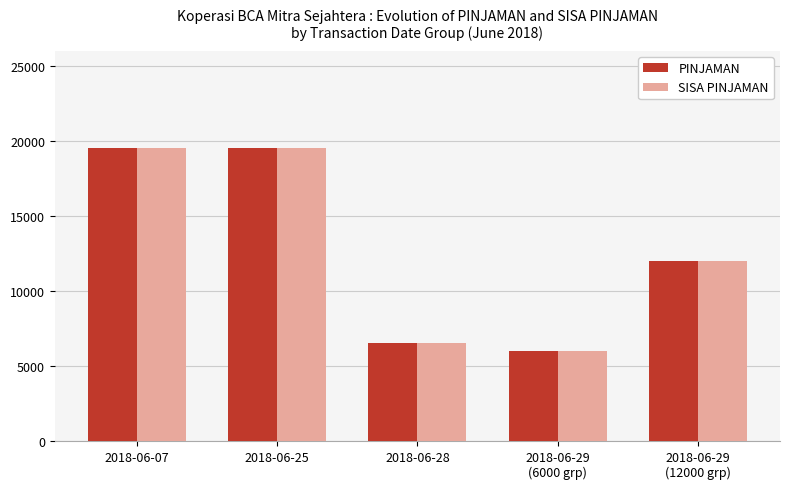

Reading left to right, list all the values displayed in this chart.

PINJAMAN: 19500	19500	6500	6000	12000
SISA PINJAMAN: 19500	19500	6500	6000	12000